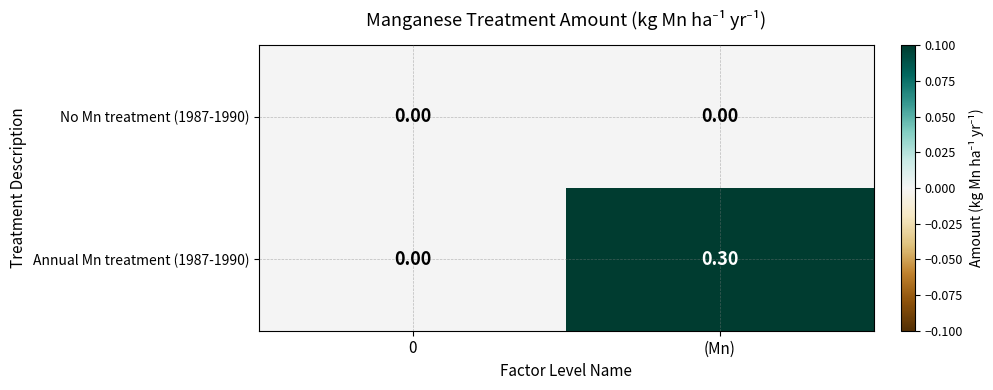

What is the difference between the maximum and minimum values in the Annual Mn treatment (1987-1990) series?

0.3